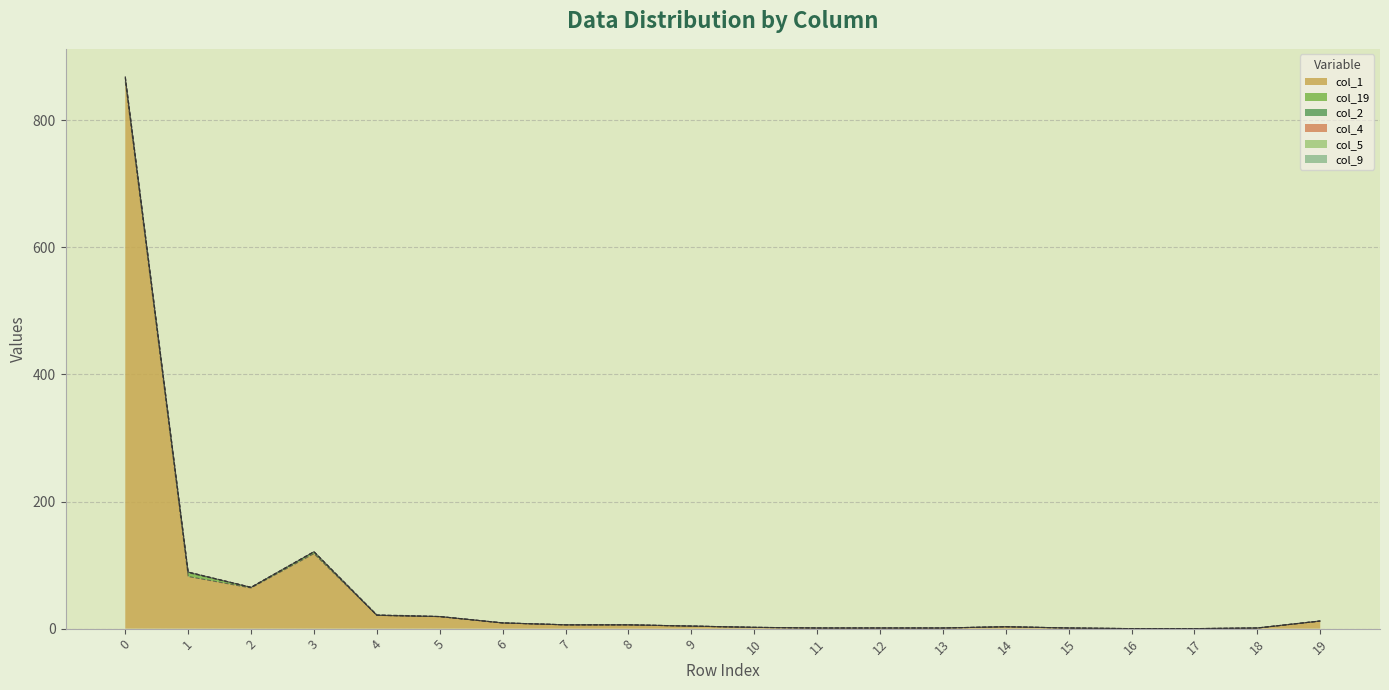

The value of col_1 at 6 is 5. True or false?

False